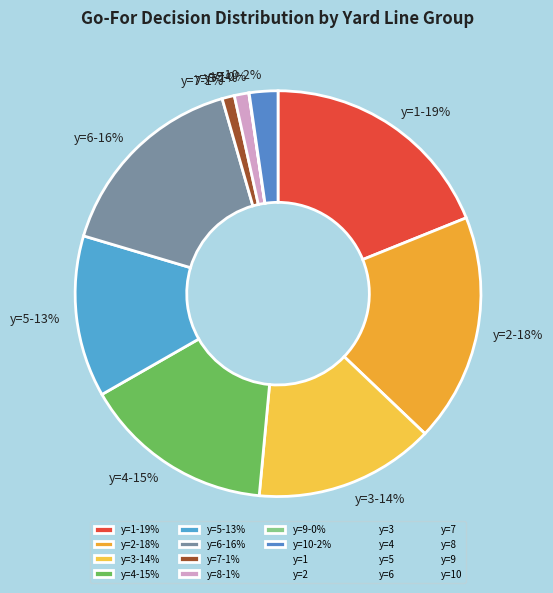

Is it true that y=2-18% is 18% of the pie?

True